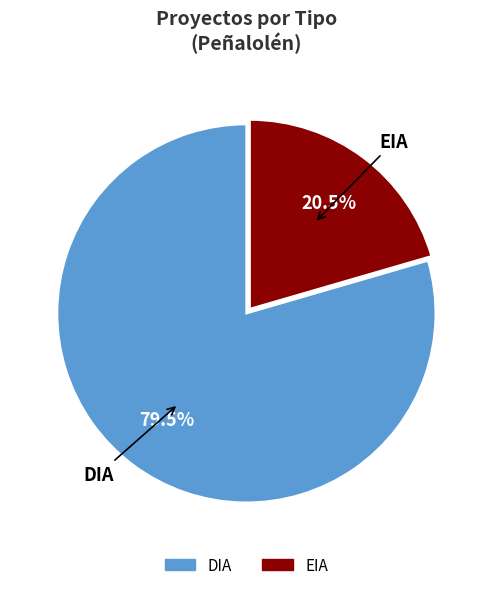

Count the number of slices in the pie.

2